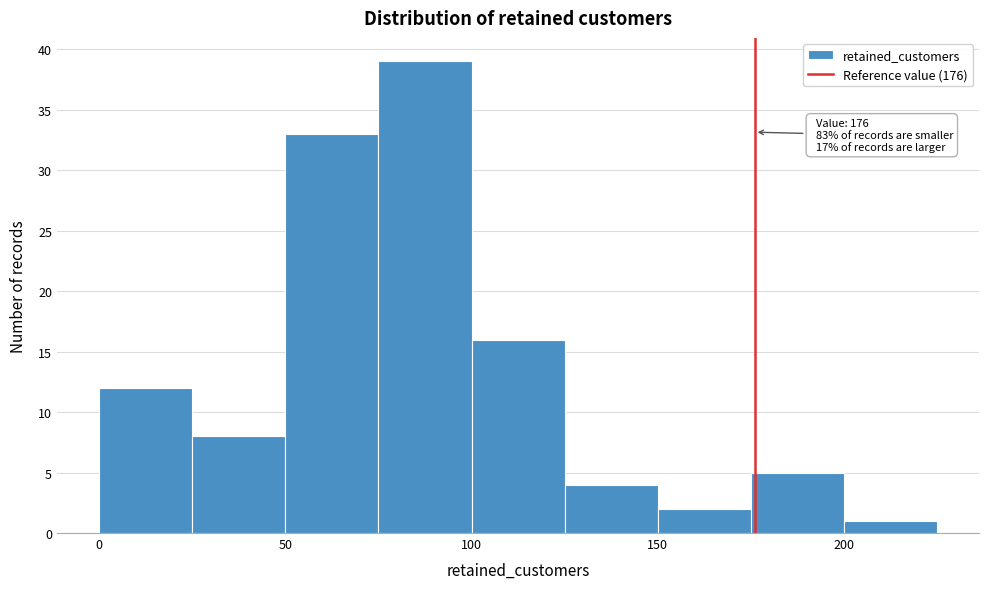

Which range on the x-axis has the tallest bar?

75 to 100